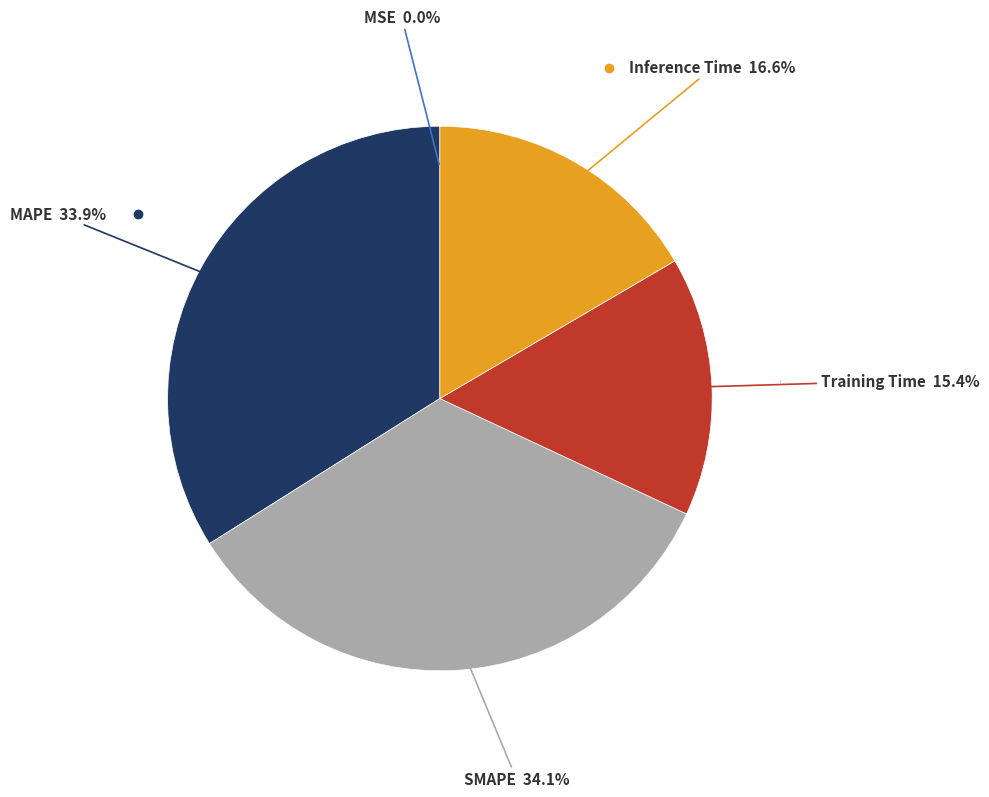

Is there any slice that represents more than half of the pie?

No